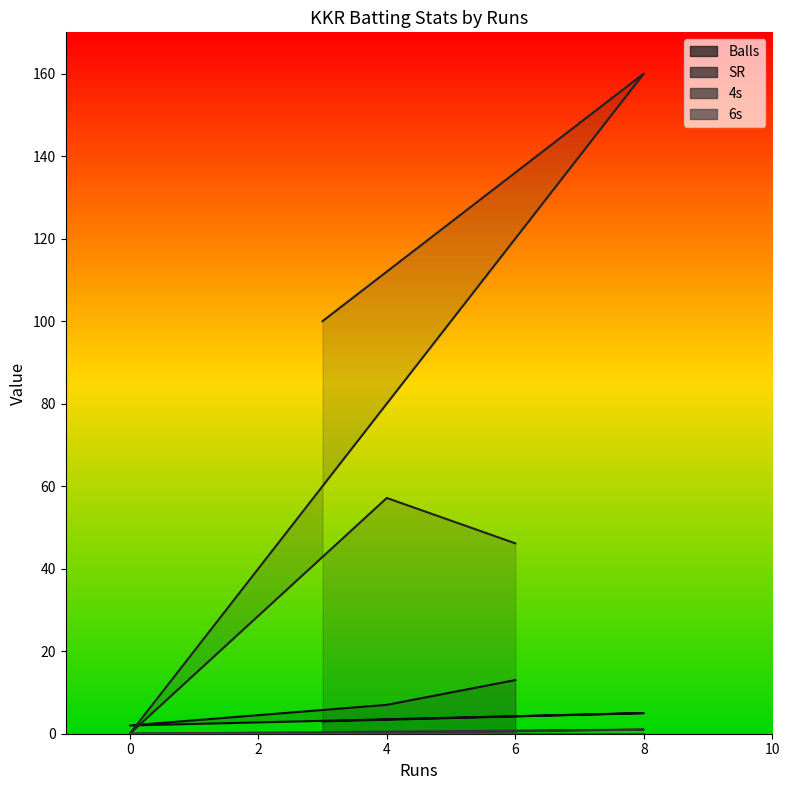

What is the sum of the Balls values at 3 and 0?

5.0